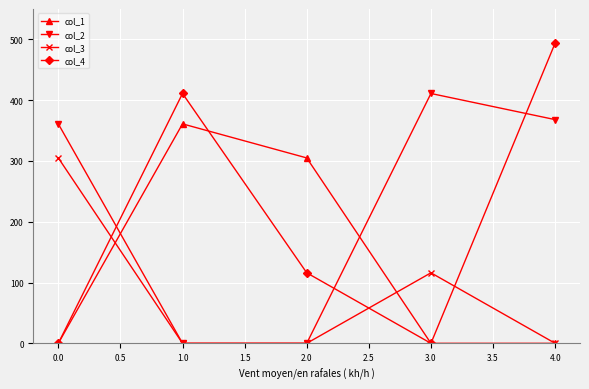

What is the difference between the second highest and minimum values in the col_1 series?

305